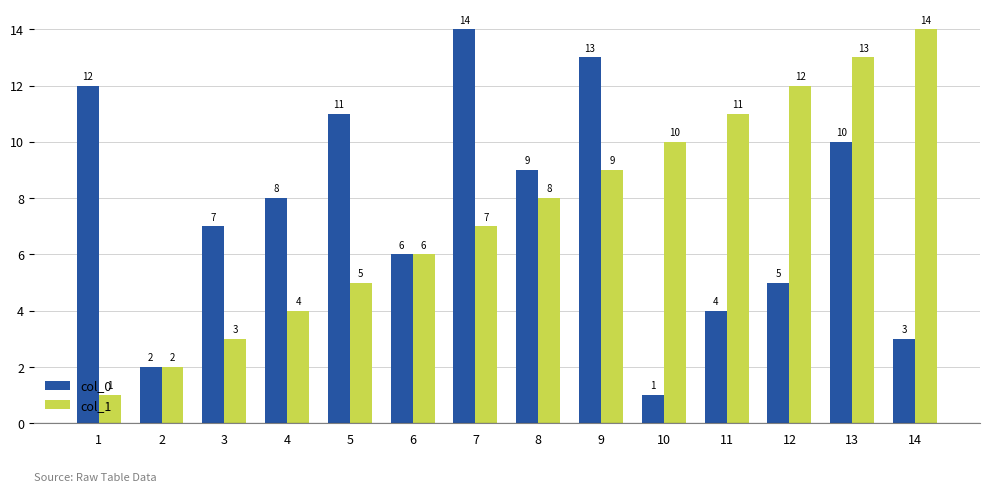

Rank the categories by col_1 value from lowest to highest.

1, 2, 3, 4, 5, 6, 7, 8, 9, 10, 11, 12, 13, 14